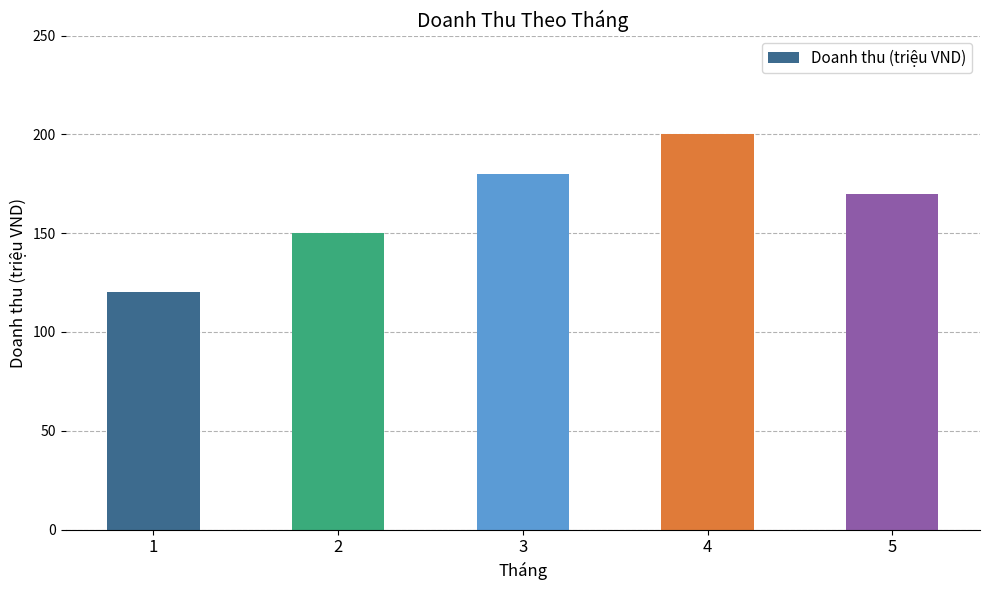

What is the average value?

164